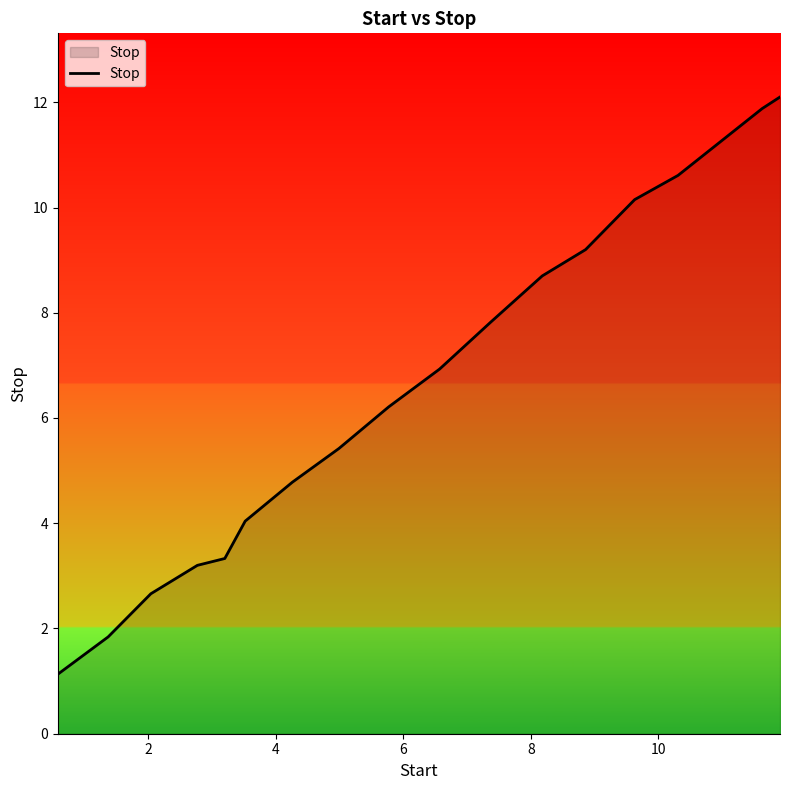

What is the minimum value shown in the chart?

1.1